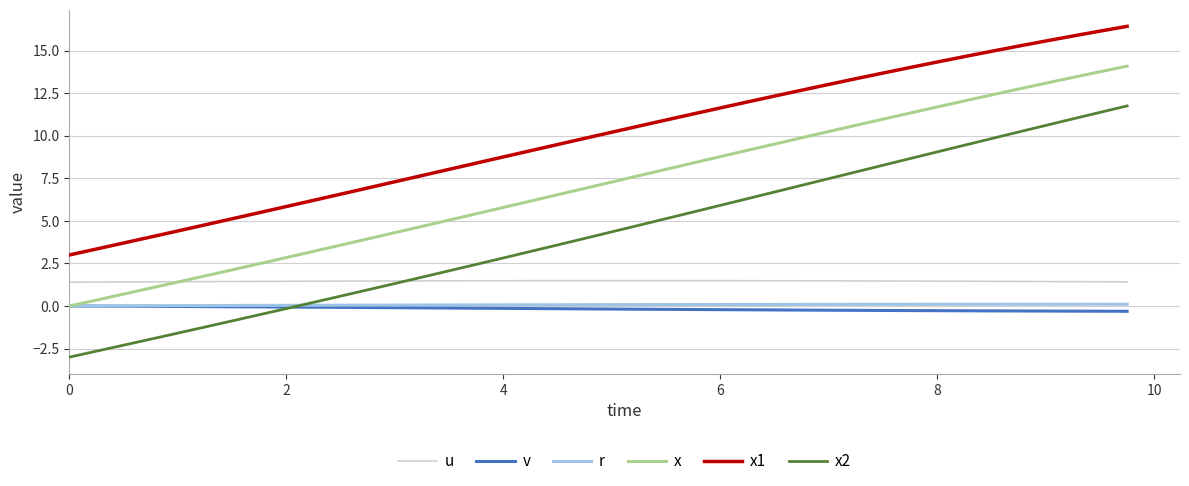

True or false: x2 and x cross at least once.

False